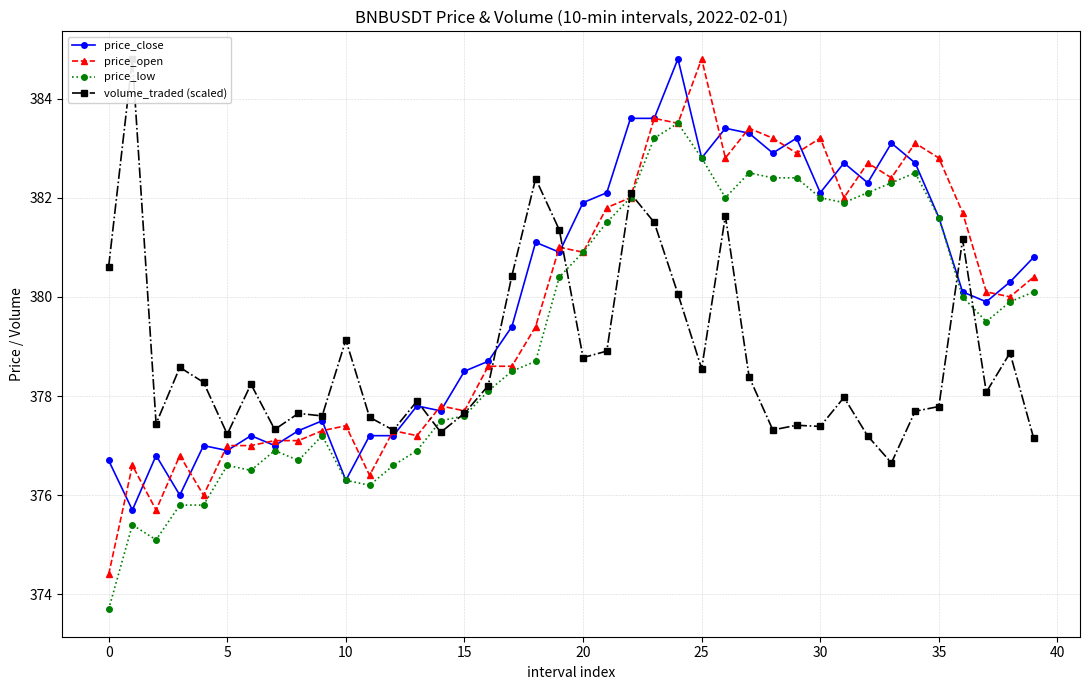

In price_open, how many points are higher than both neighbors (excluding endpoints)?

12